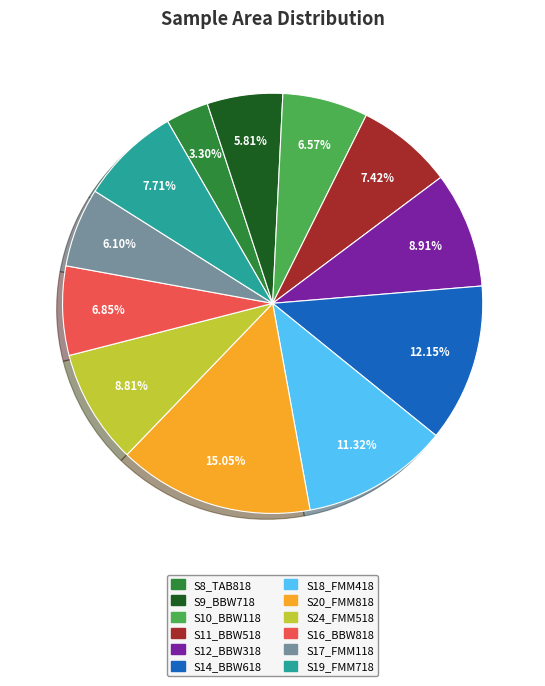

True or false: S16_BBW818 accounts for 7% of the total.

True